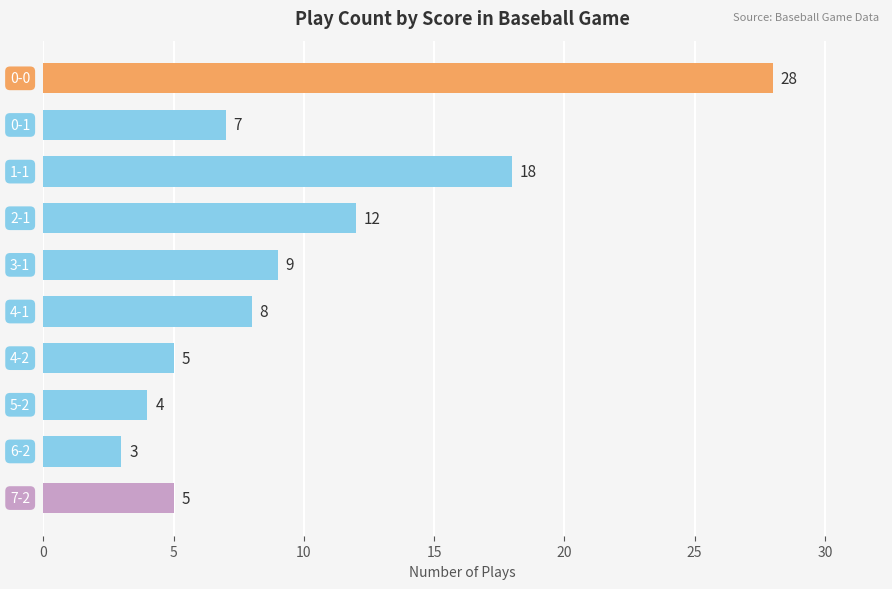

What is the difference between the maximum and minimum values?

25